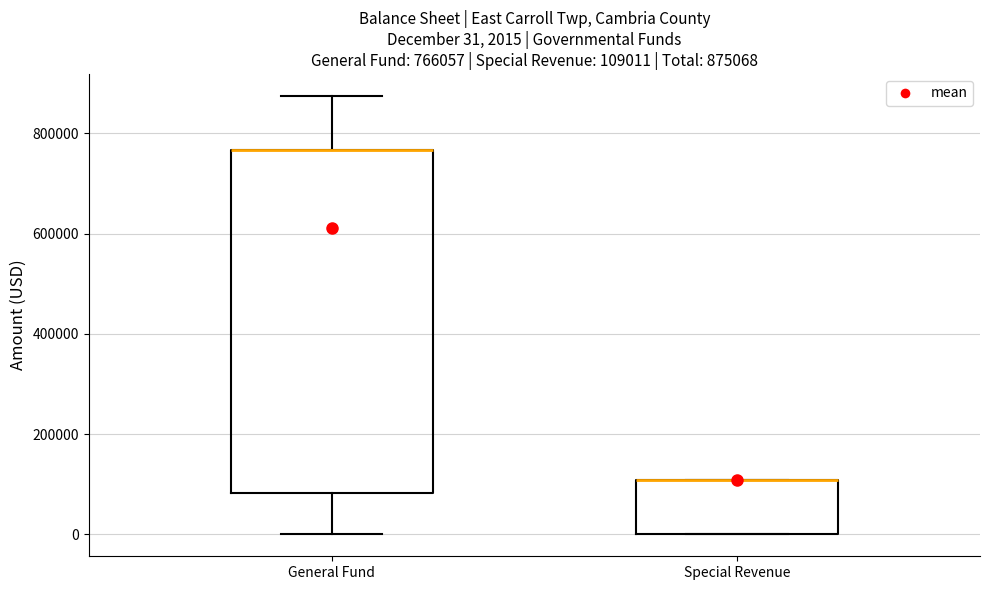

Comparing the boxes themselves (not the whiskers), which one is the tallest?

General Fund